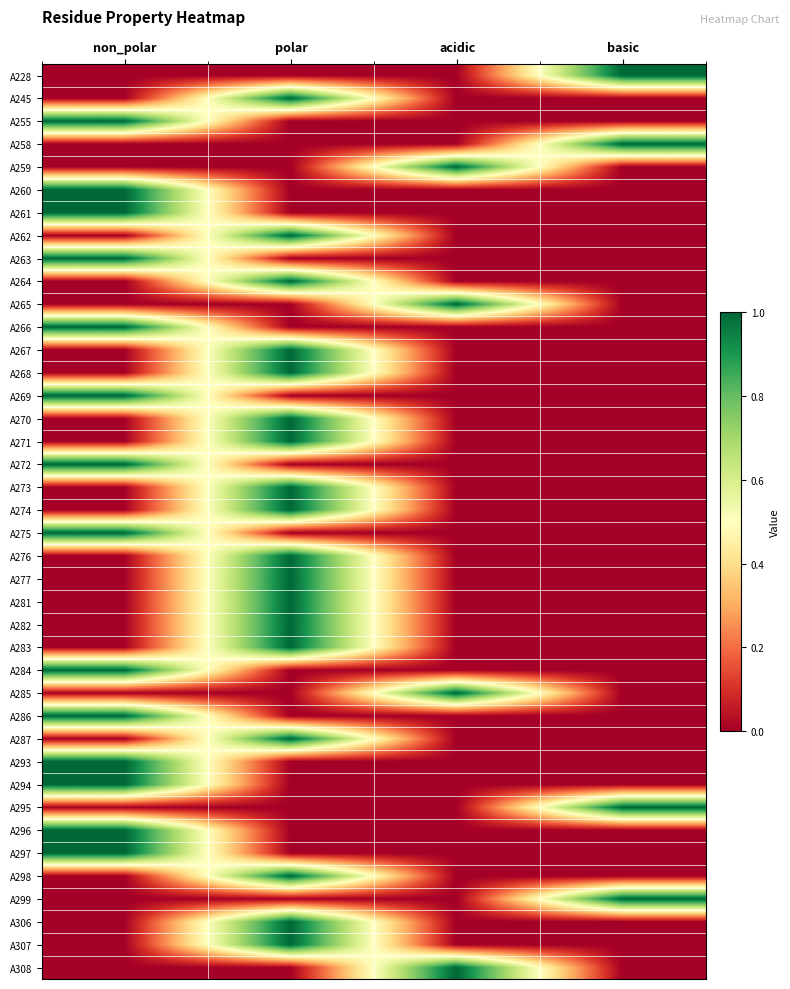

How many series are shown in this chart?

40